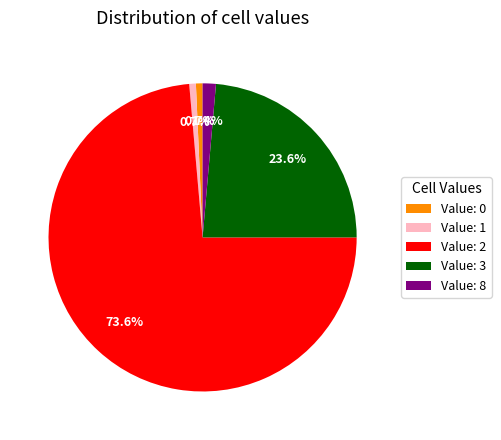

To the nearest percent, what is the average slice percentage?

20%